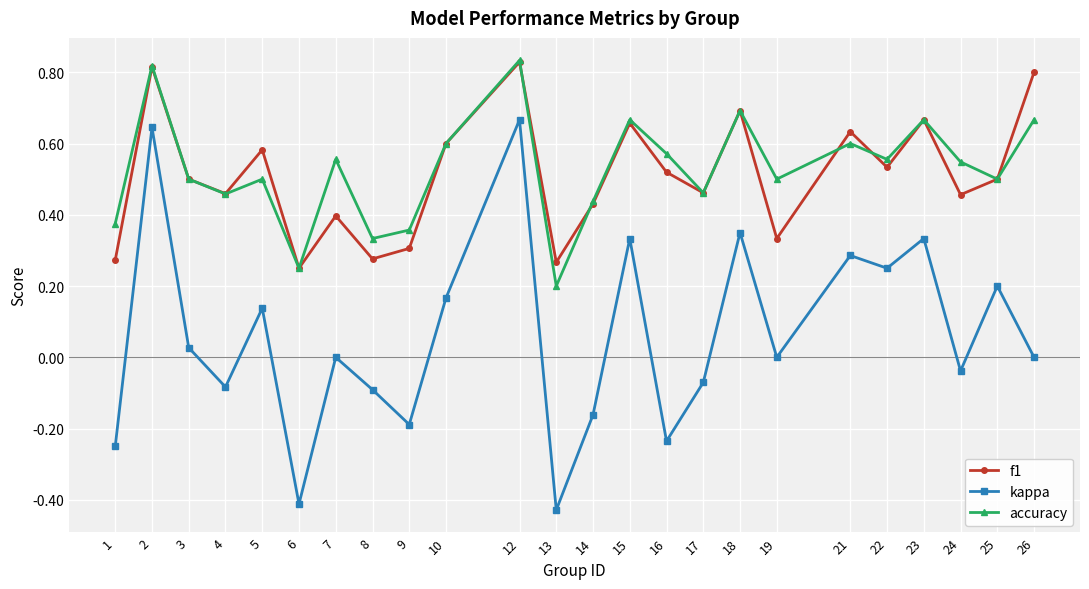

At how many categories does at least one series exceed 0?

24